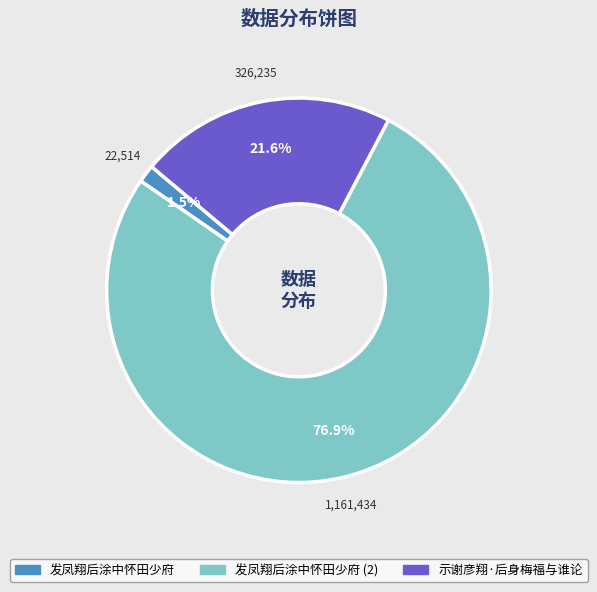

Does any single category account for the majority?

Yes